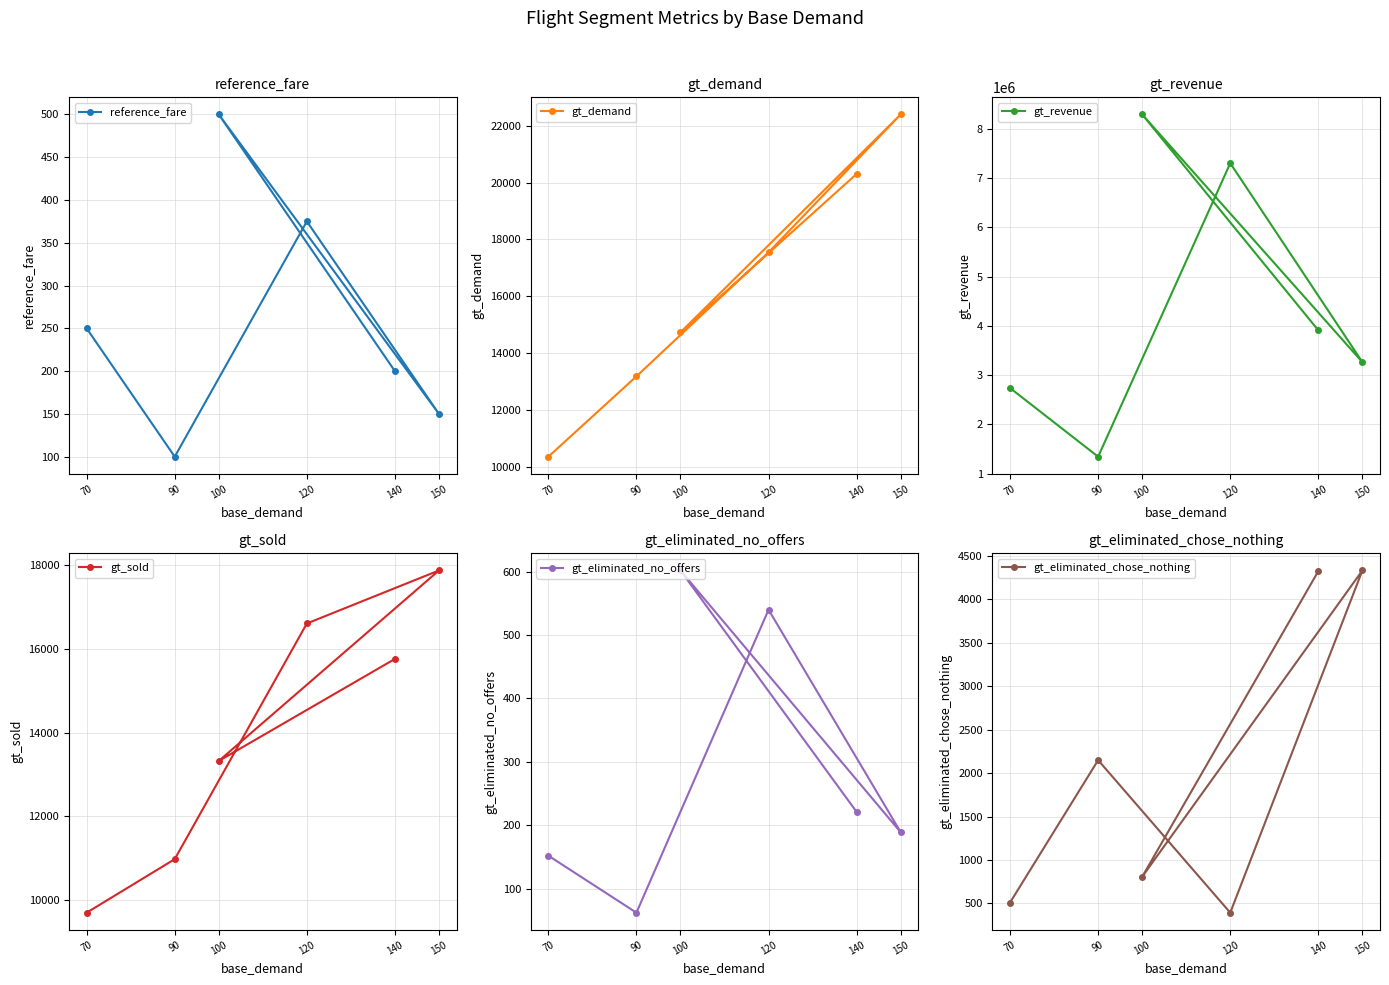

What position from the left is 120?

3